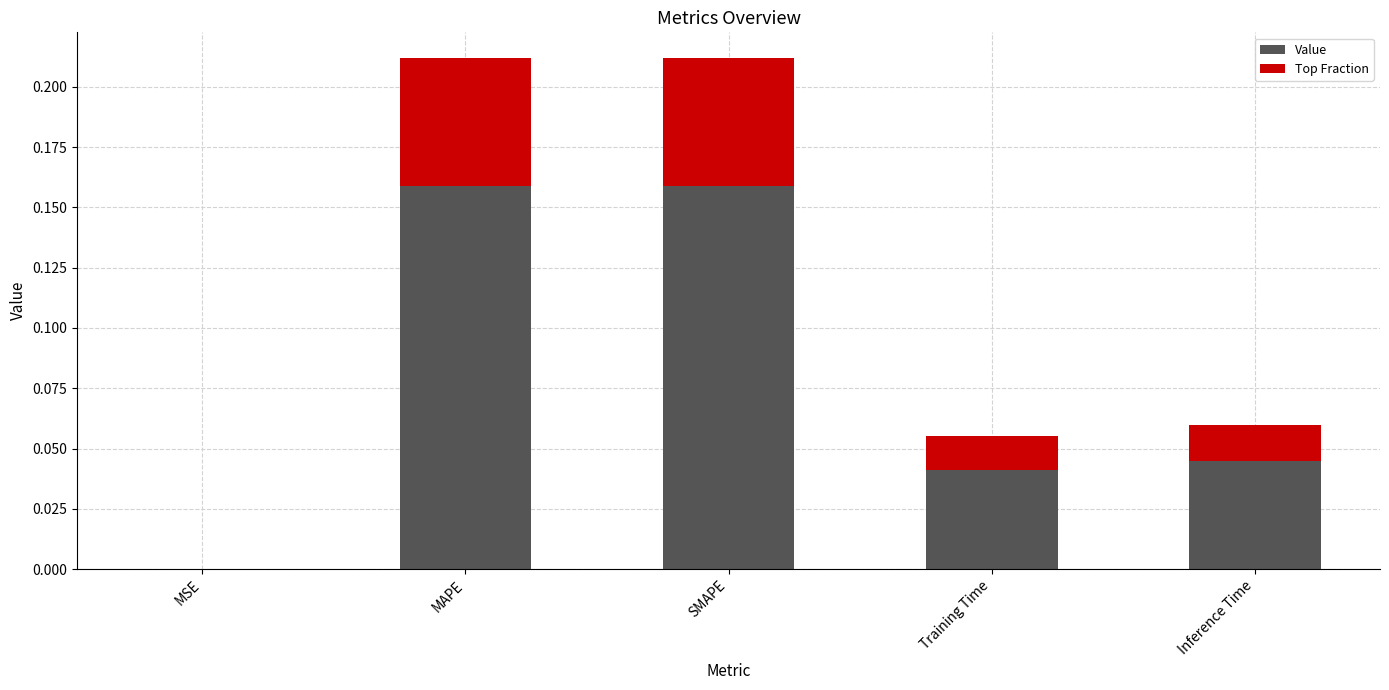

What are all the series names shown in the legend?

Value, Top Fraction